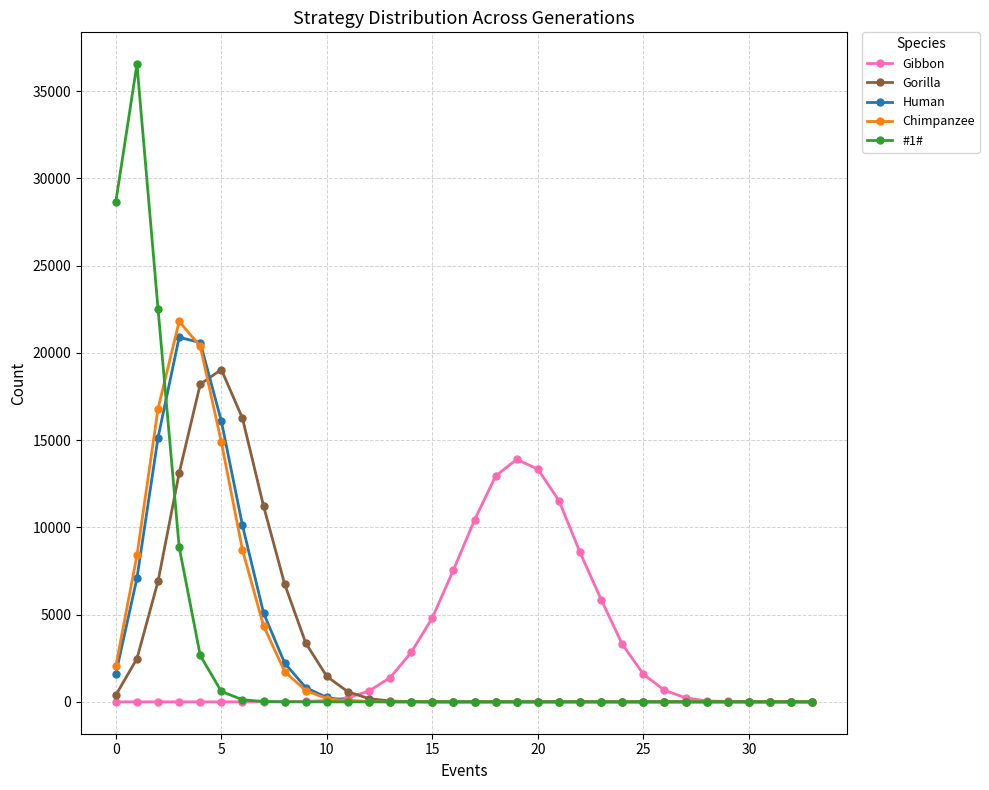

True or false: Gorilla has more than 0 interior local peaks.

True